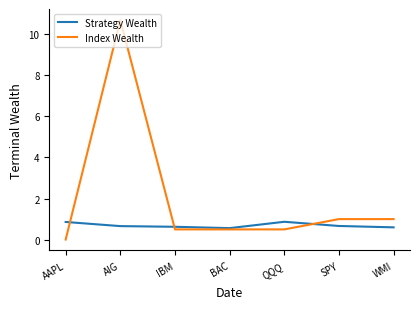

Between which two adjacent categories do Strategy Wealth and Index Wealth first intersect?

AAPL and AIG